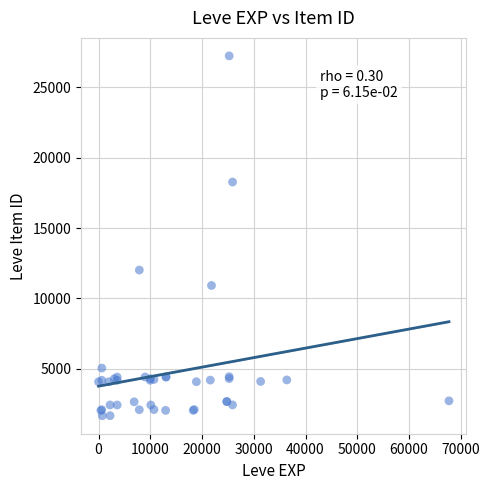

What Y value in the scatter plot is closest to 14448?

12018